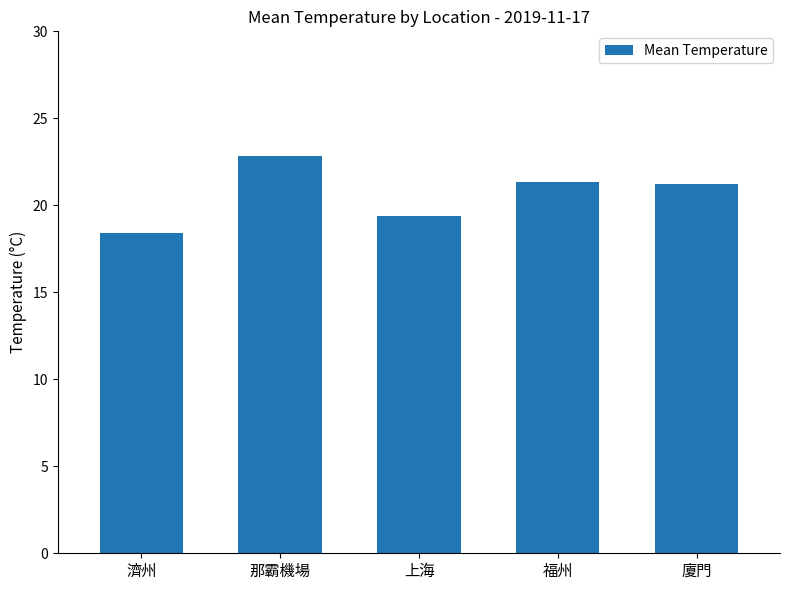

Does the chart contain stacked bars?

No